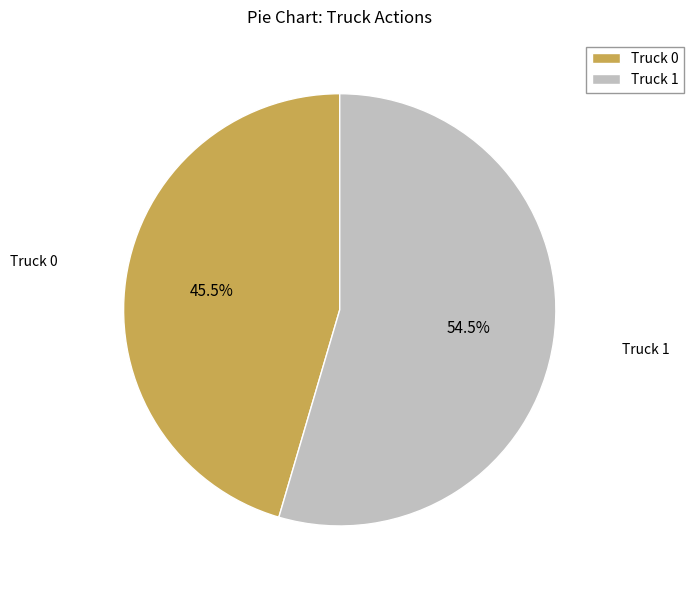

Approximately how many times larger is the value at Truck 1 compared to Truck 0?

1.2